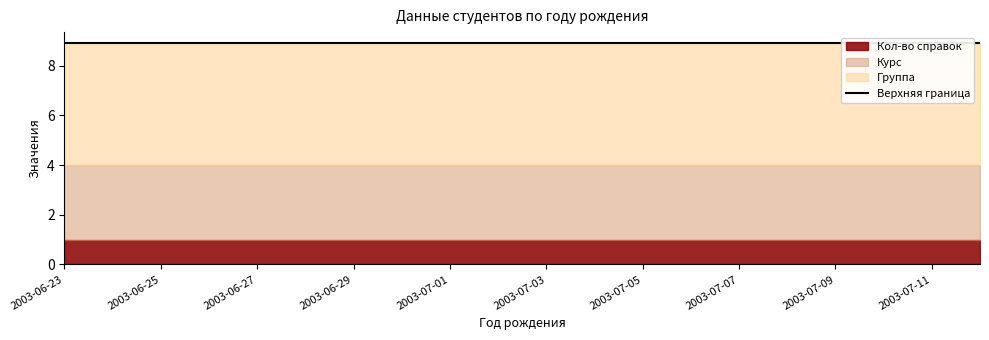

What position from the right is 2003-07-05?

8